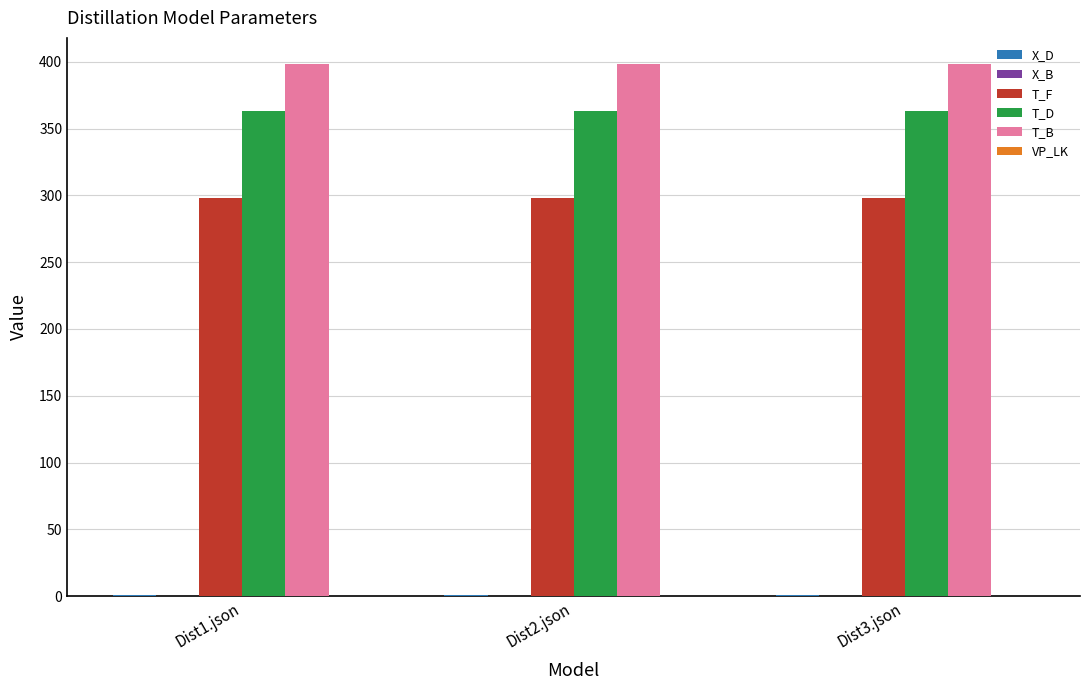

What is the highest value of the T_B series?

398.0